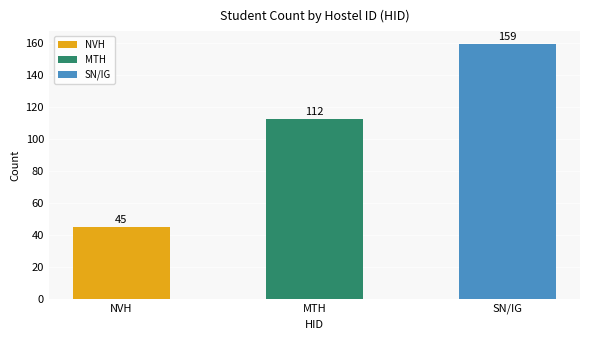

How many bars are there in total?

3